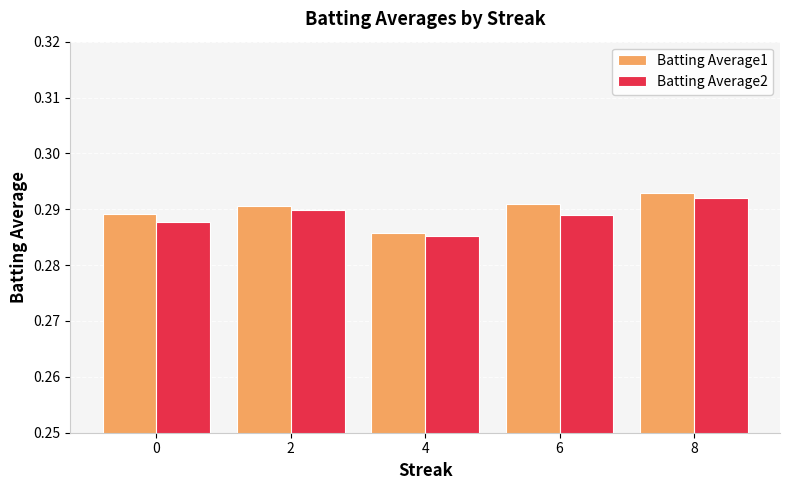

True or false: Batting Average1 has a value of 0.5 at 8.

False